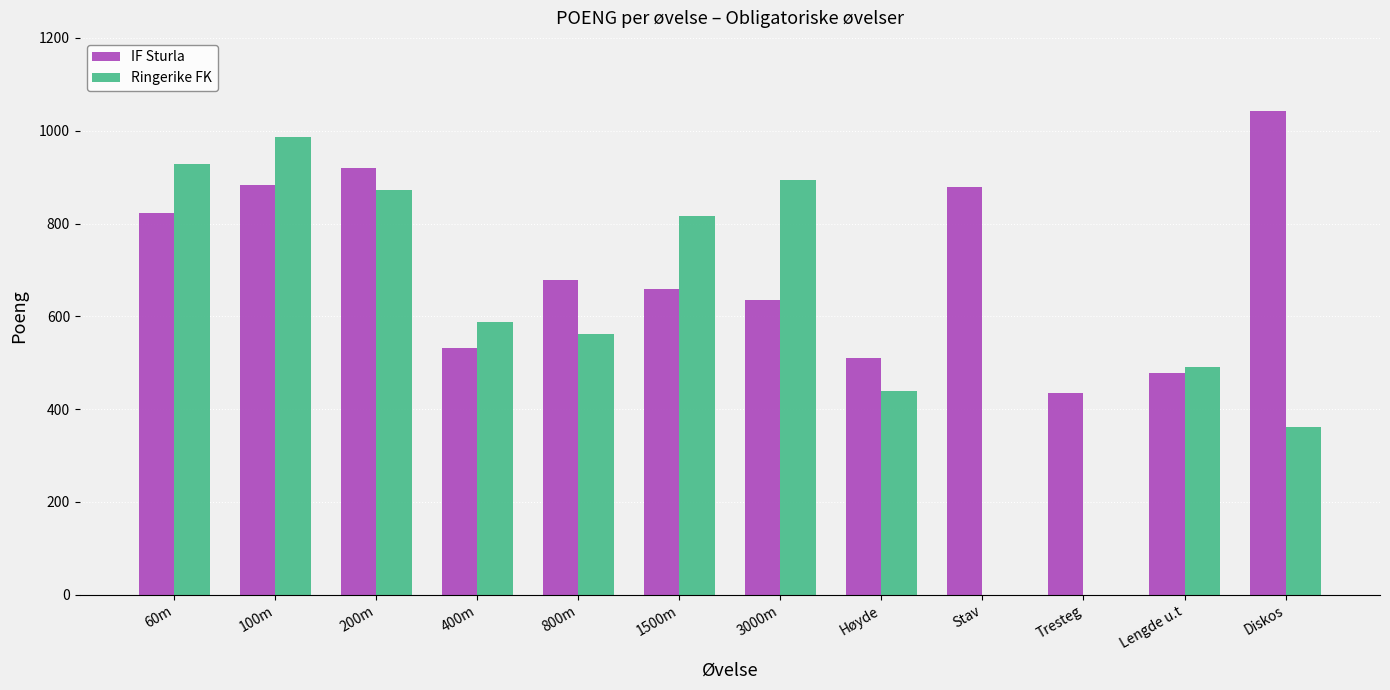

Which series changed the most between Stav and Tresteg?

IF Sturla